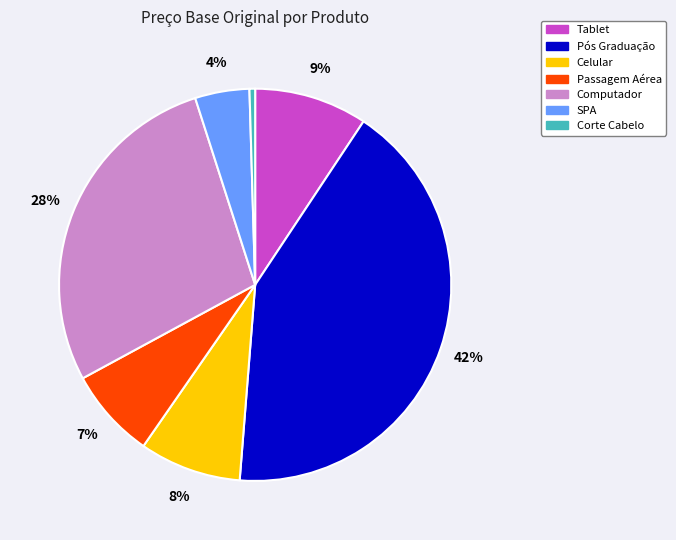

Do Pós Graduação and Tablet together represent more than half of the pie?

Yes